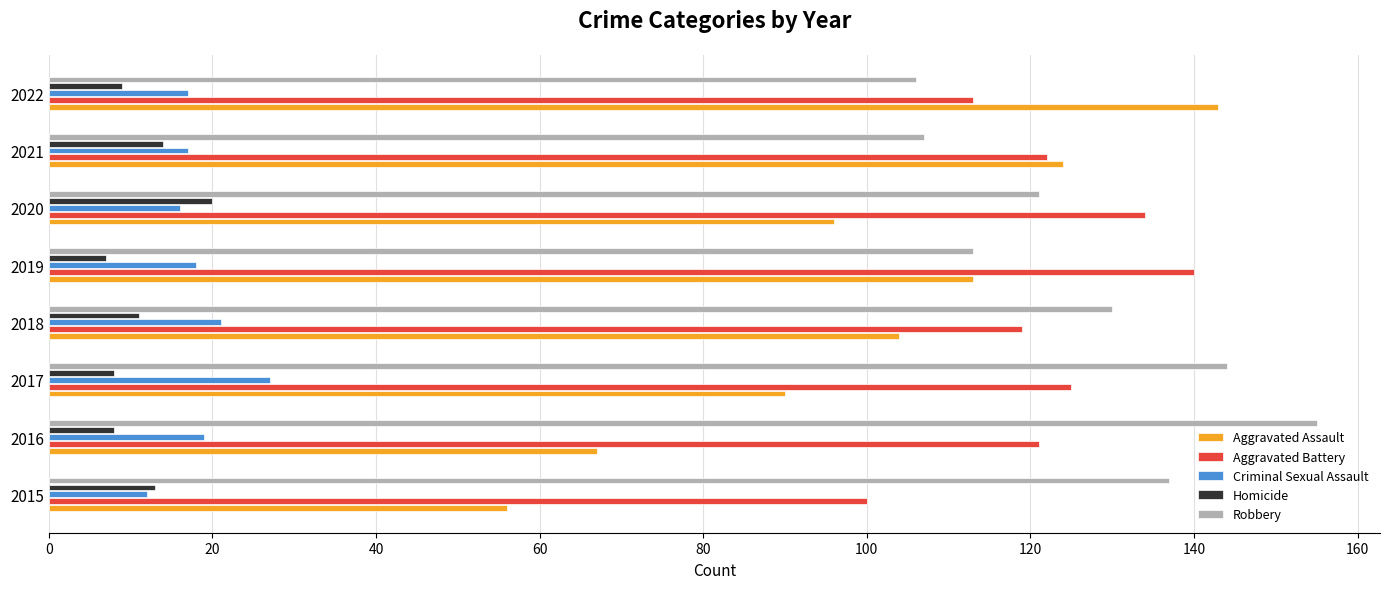

What are all the series names shown in the legend?

Aggravated Assault, Aggravated Battery, Criminal Sexual Assault, Homicide, Robbery